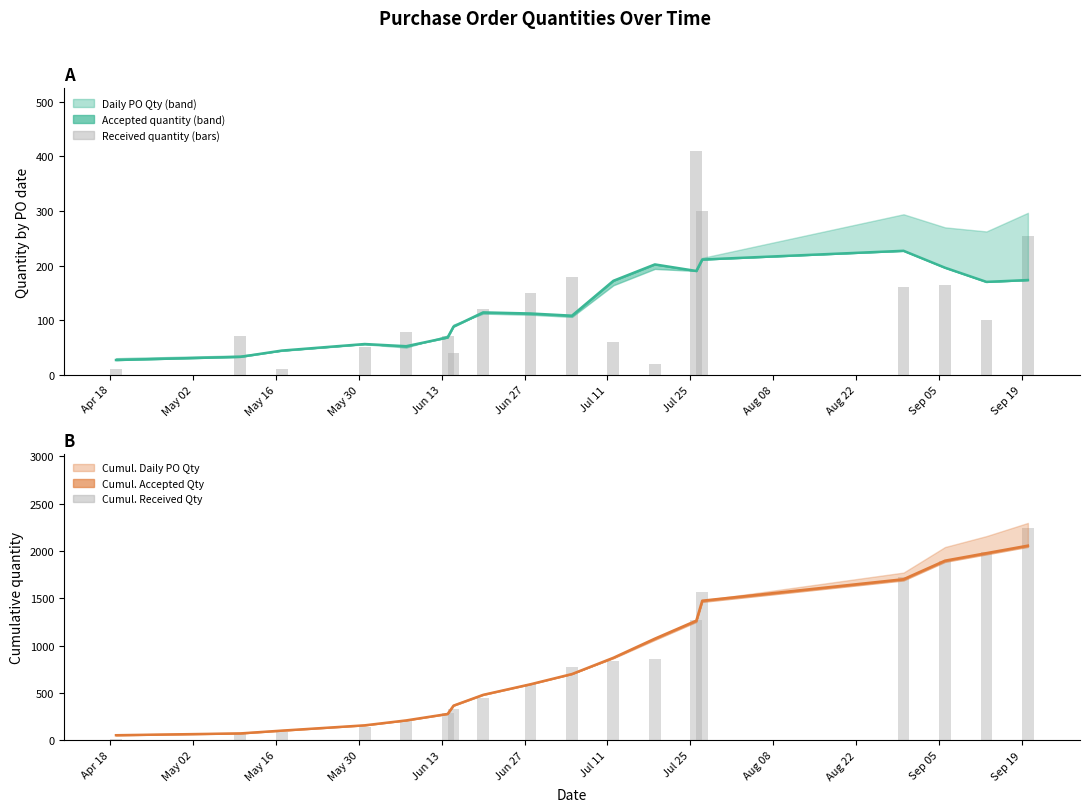

Read the Cumulative Received quantity value at Jun 13.

218